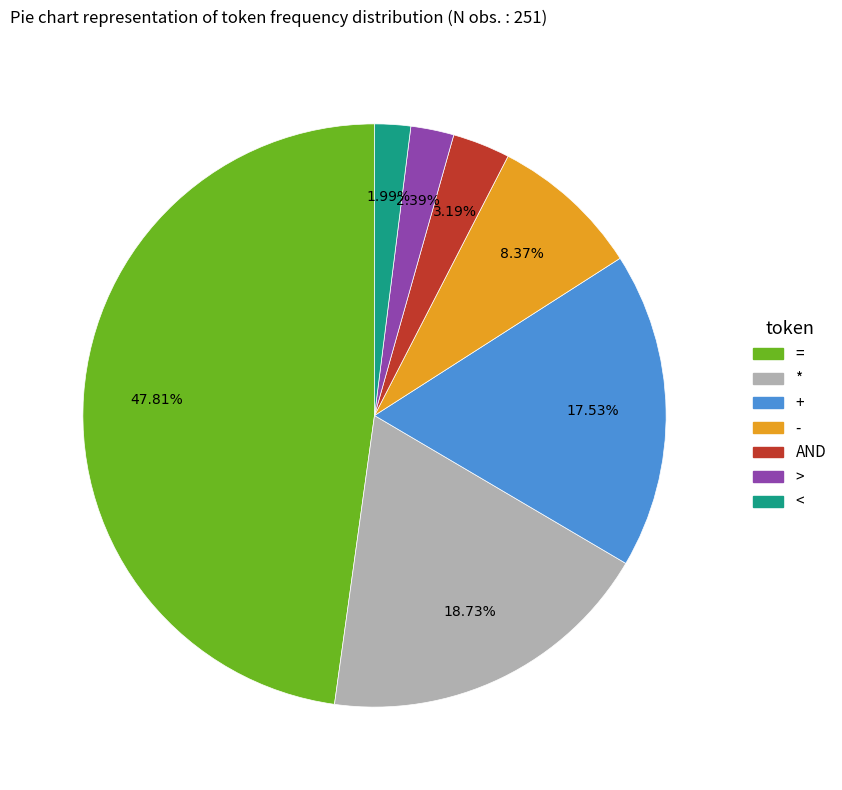

To the nearest percent, what is the difference between the - and * slice percentages?

10%